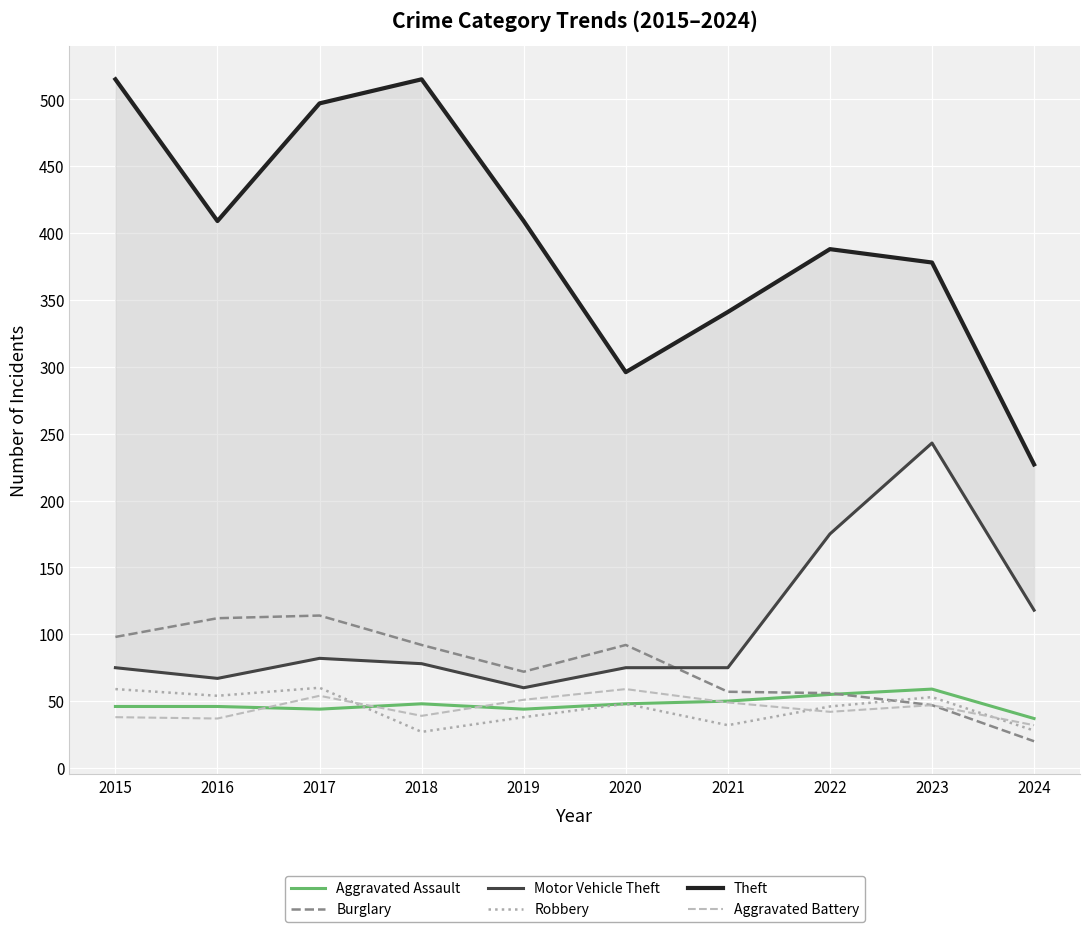

Rank the categories by Theft value from lowest to highest.

2024, 2020, 2021, 2023, 2022, 2016, 2019, 2017, 2015, 2018